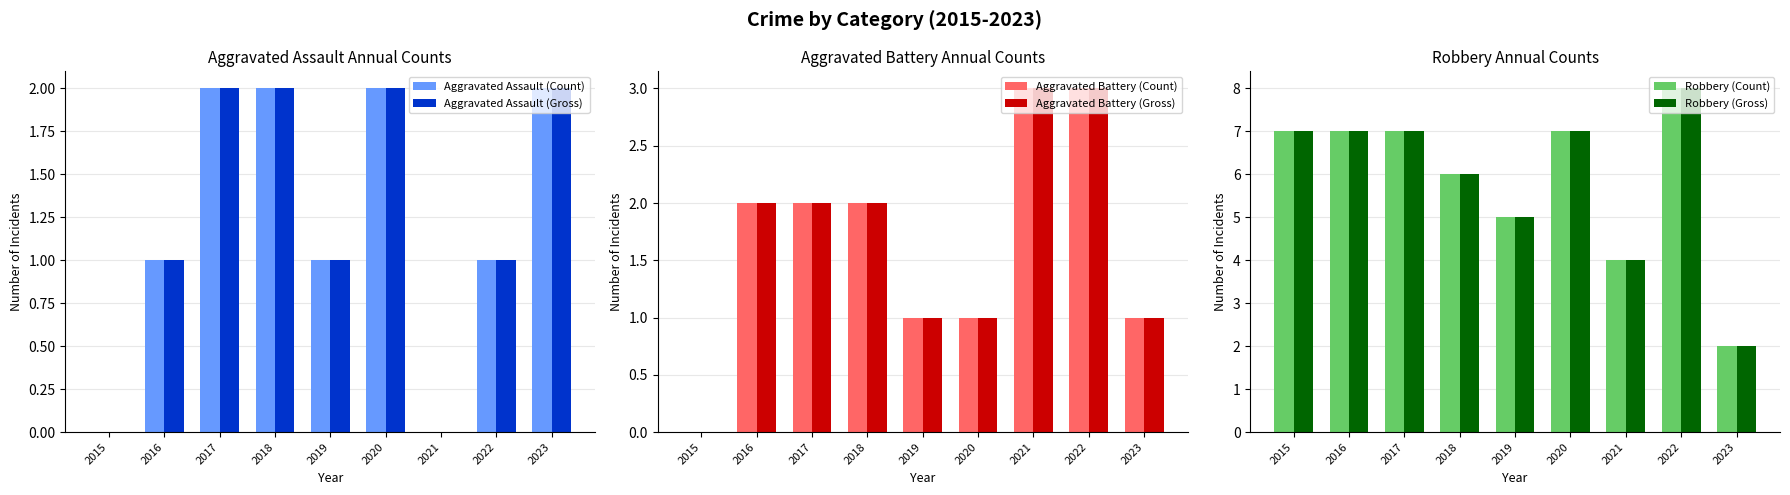

Where does the Aggravated Assault (Gross) series first go above 1?

2017